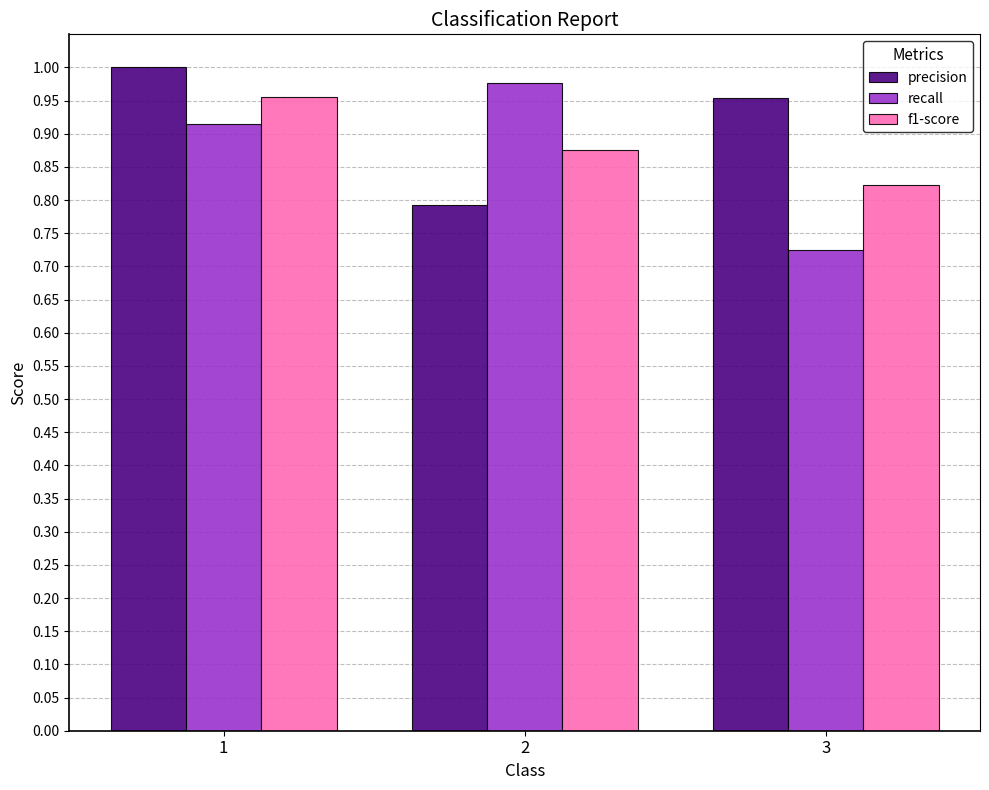

The recall series shows 1.0 at 3. True or false?

False